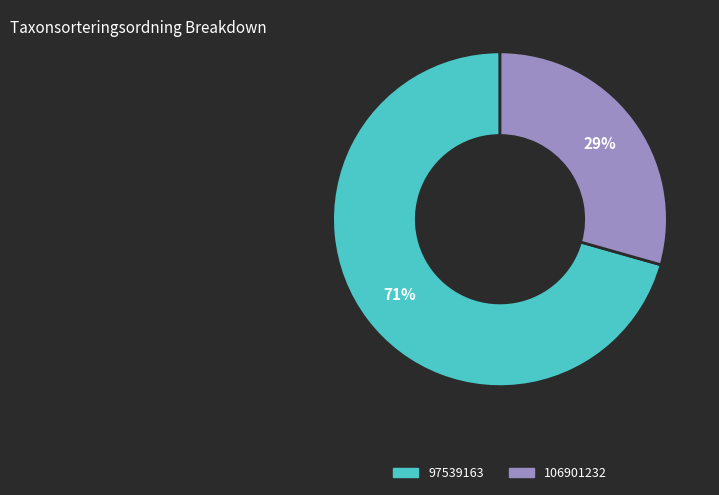

Rank the categories by value from lowest to highest.

106901232, 97539163